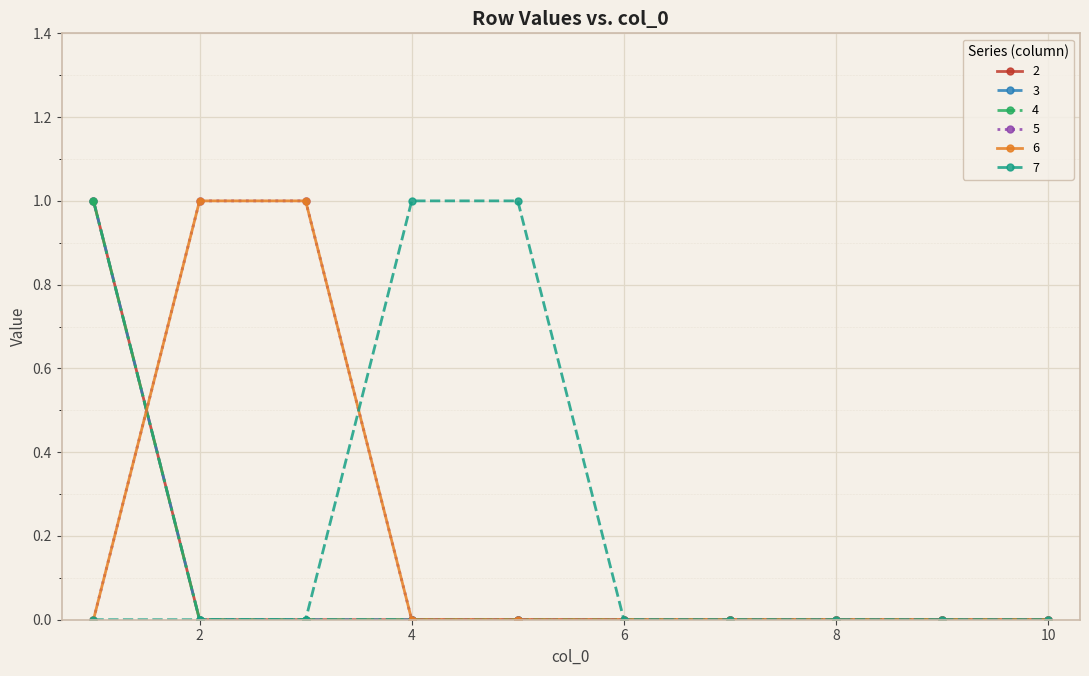

At how many categories does at least one series exceed 0?

5